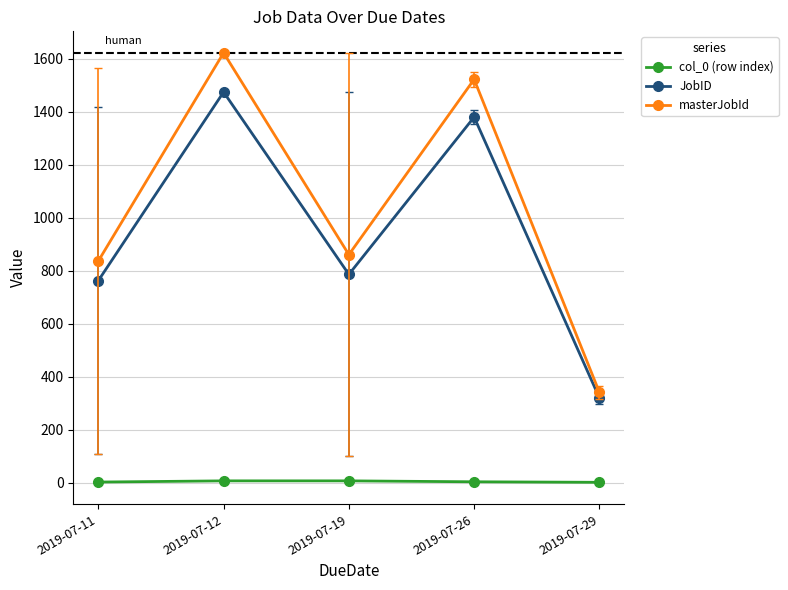

Where does the col_0 (row index) series first go above 3?

2019-07-12